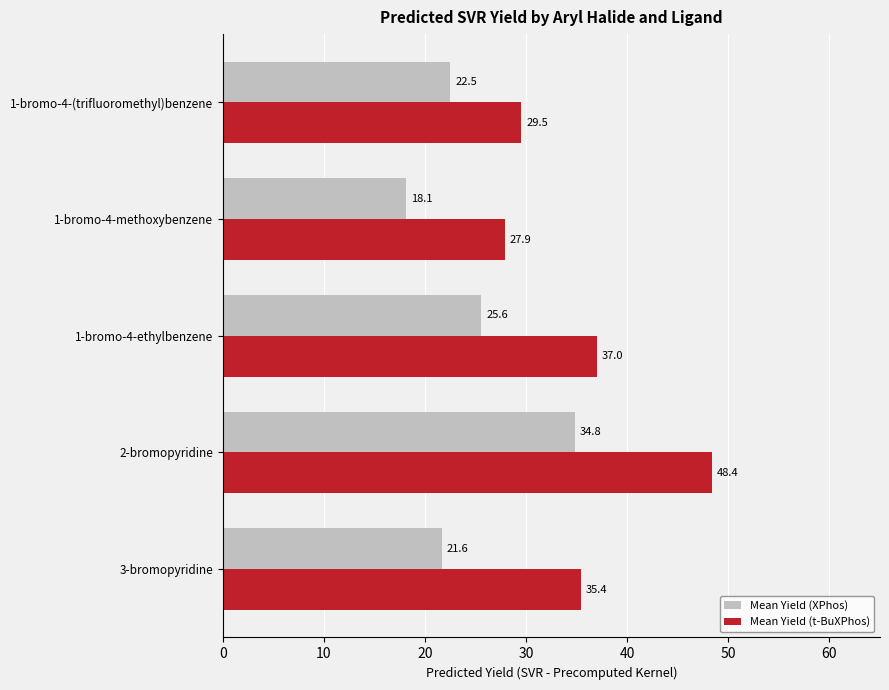

Rank the categories by Mean Yield (t-BuXPhos) value from lowest to highest.

1-bromo-4-methoxybenzene, 1-bromo-4-(trifluoromethyl)benzene, 3-bromopyridine, 1-bromo-4-ethylbenzene, 2-bromopyridine